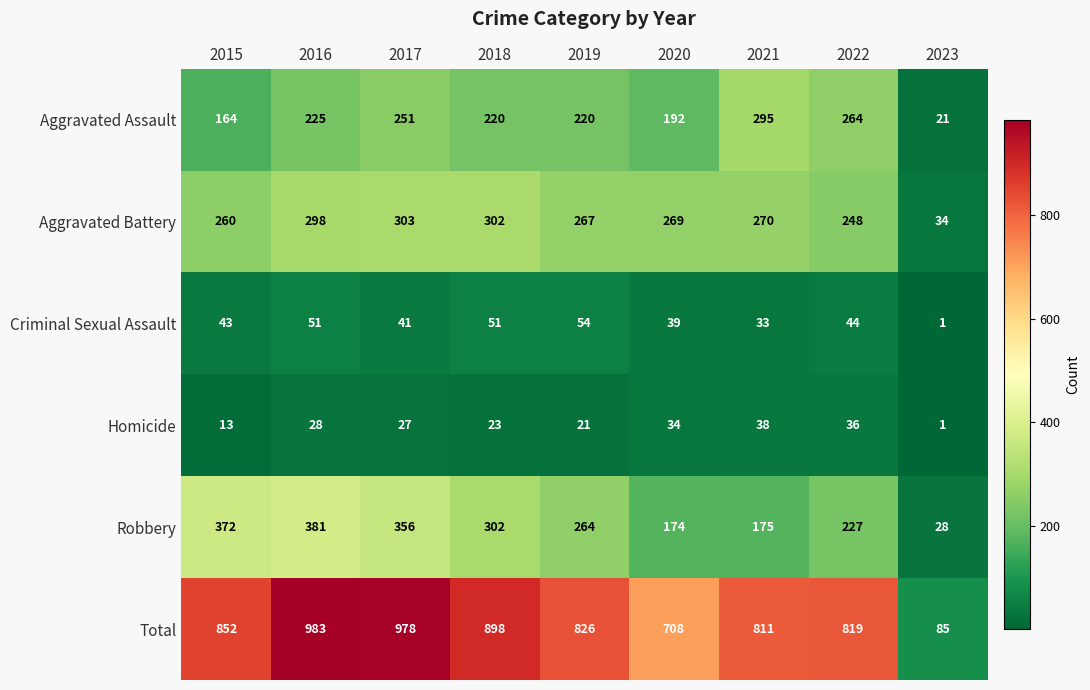

What is the difference between the highest and lowest values at 2022?

783